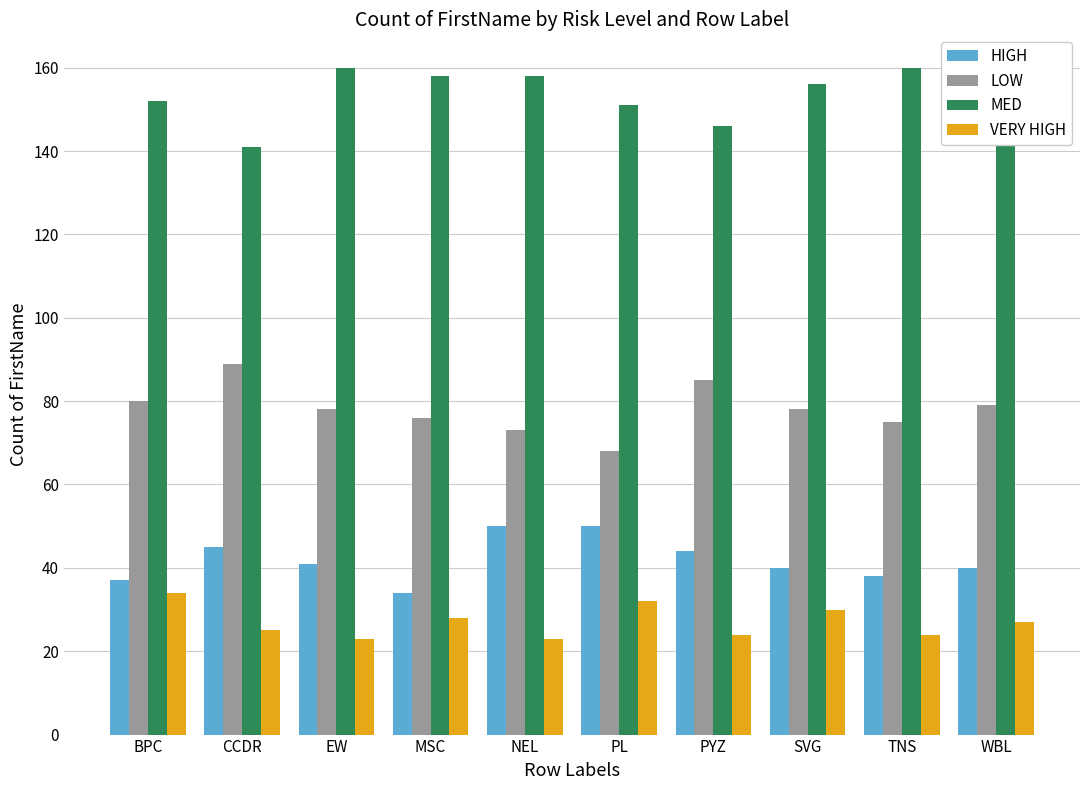

At which label does LOW reach its minimum?

PL